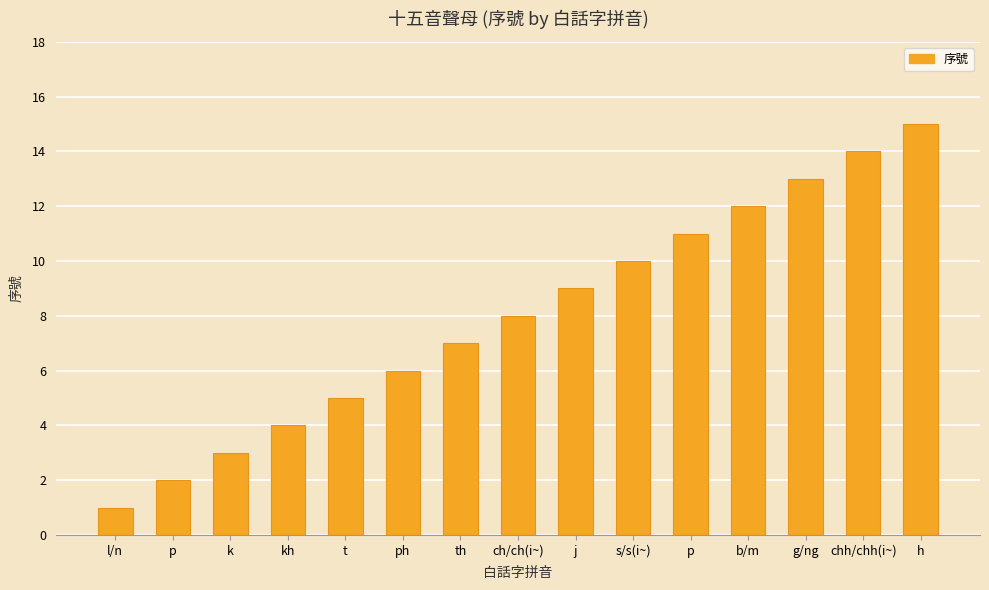

Are the bars horizontal?

No